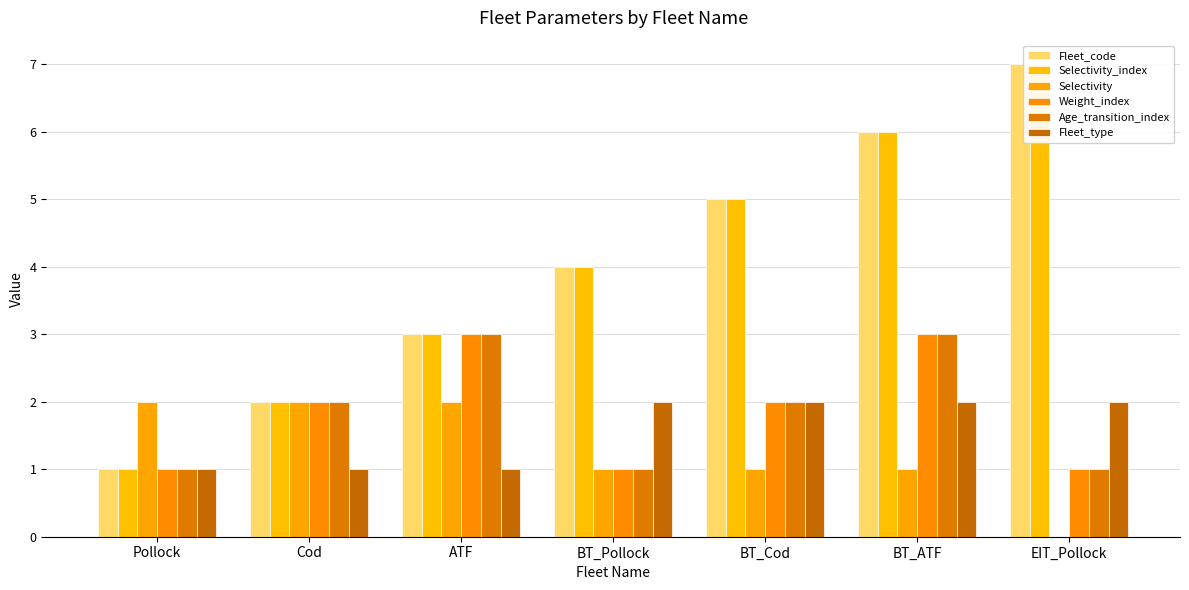

What is the label of the 6th bar from the right?

Cod